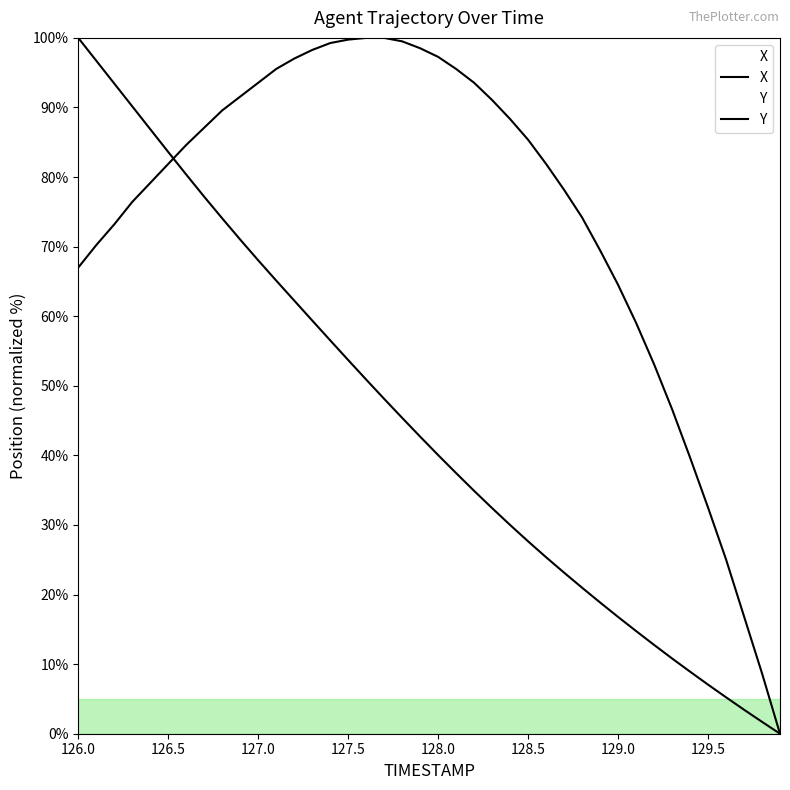

At which category is the sum across all series the highest?

126.0